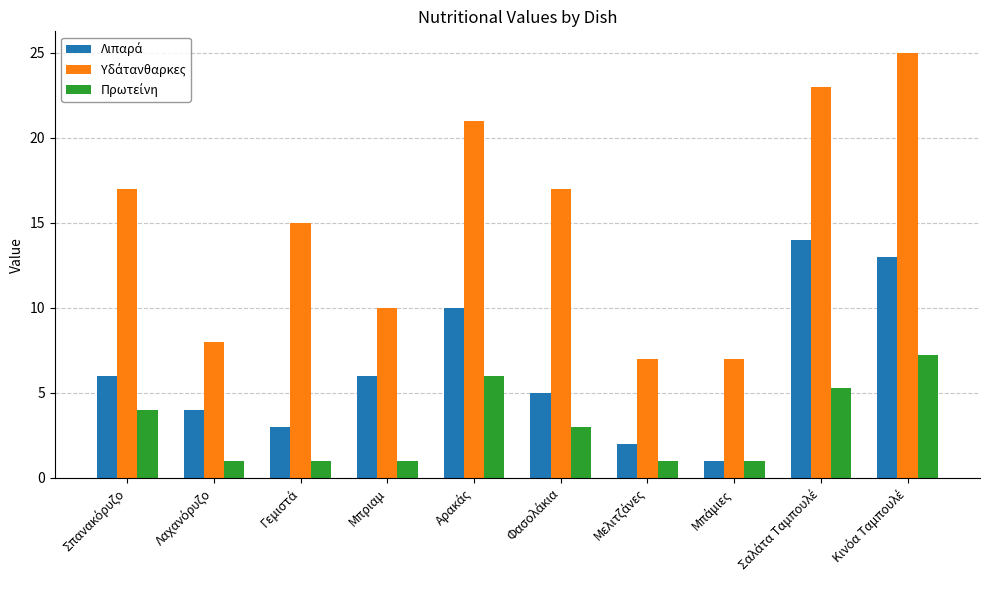

What is the minimum value shown in the chart?

1.0